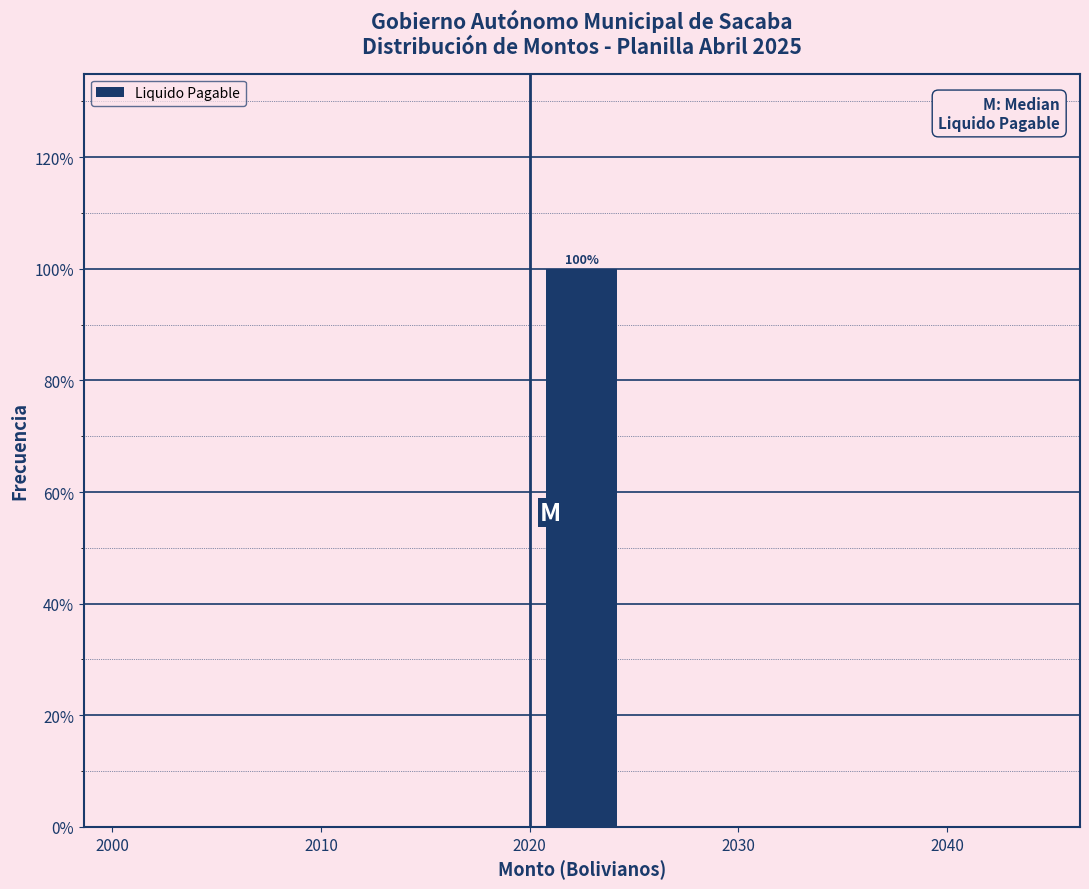

Which range on the x-axis has the tallest bar?

2020 to 2025